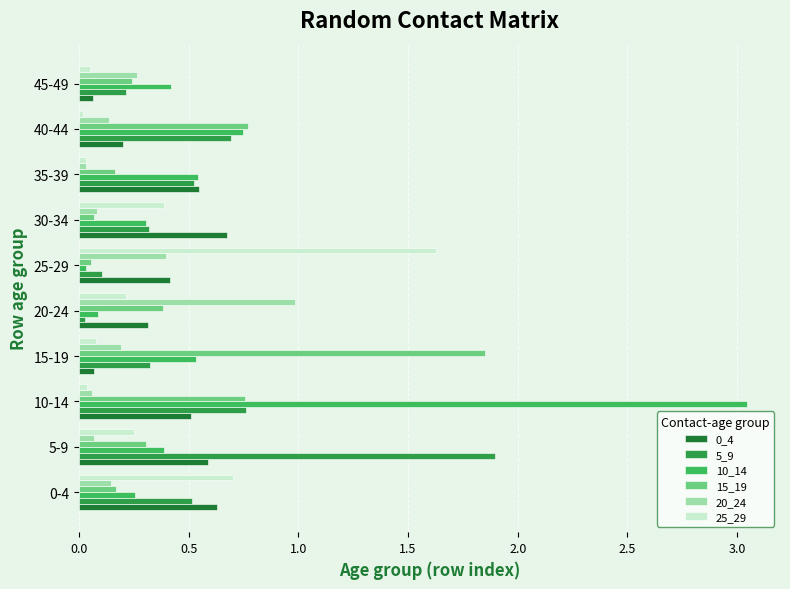

Is the value of 25_29 at 15-19 greater than the value of 20_24 at 15-19?

No